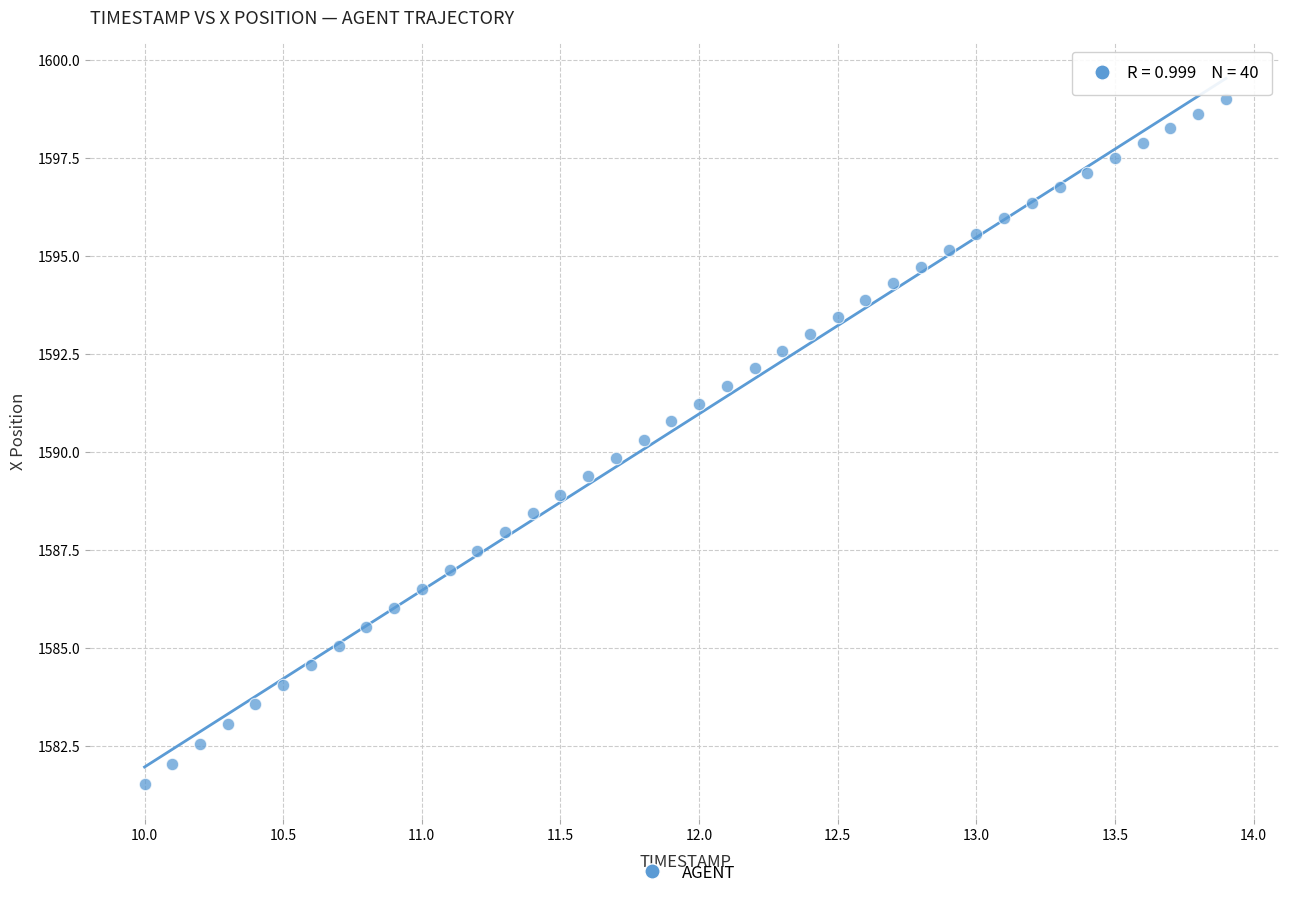

What is the range of X values (max minus min)?

3.9